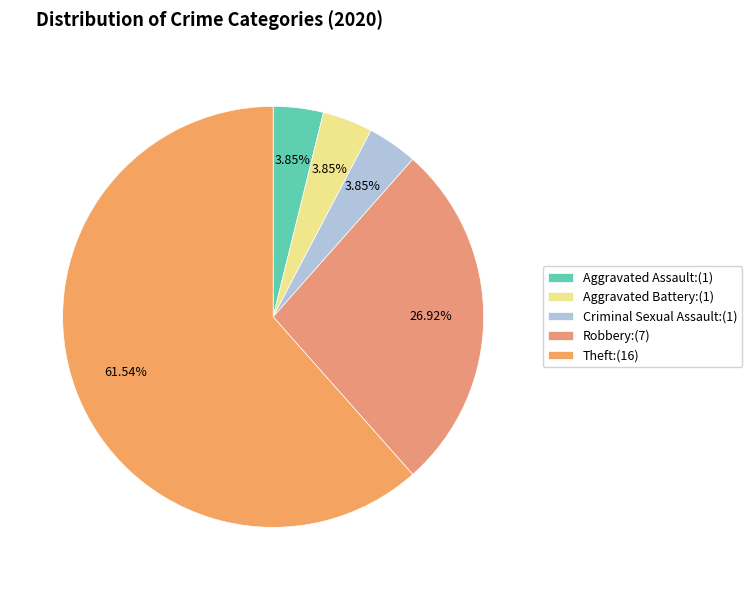

What percentage is the Aggravated Battery slice, to the nearest percent?

4%